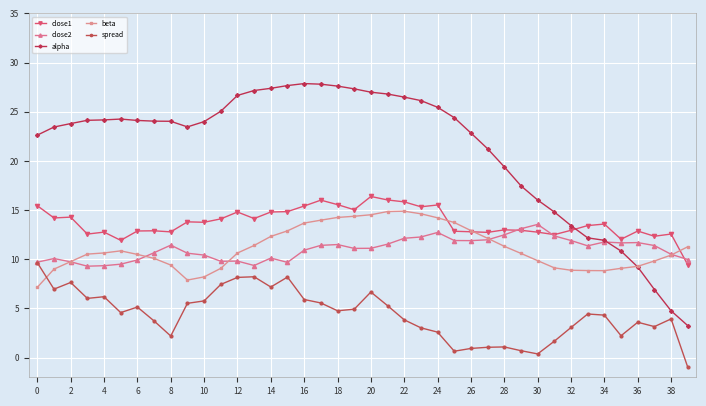

Which series has the widest spread of values?

alpha